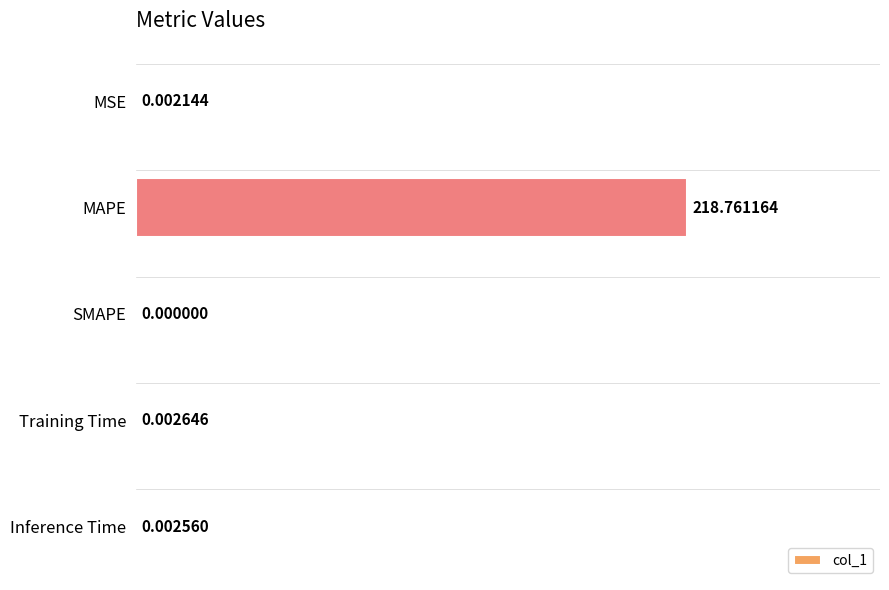

What is the maximum value shown in the chart?

218.8